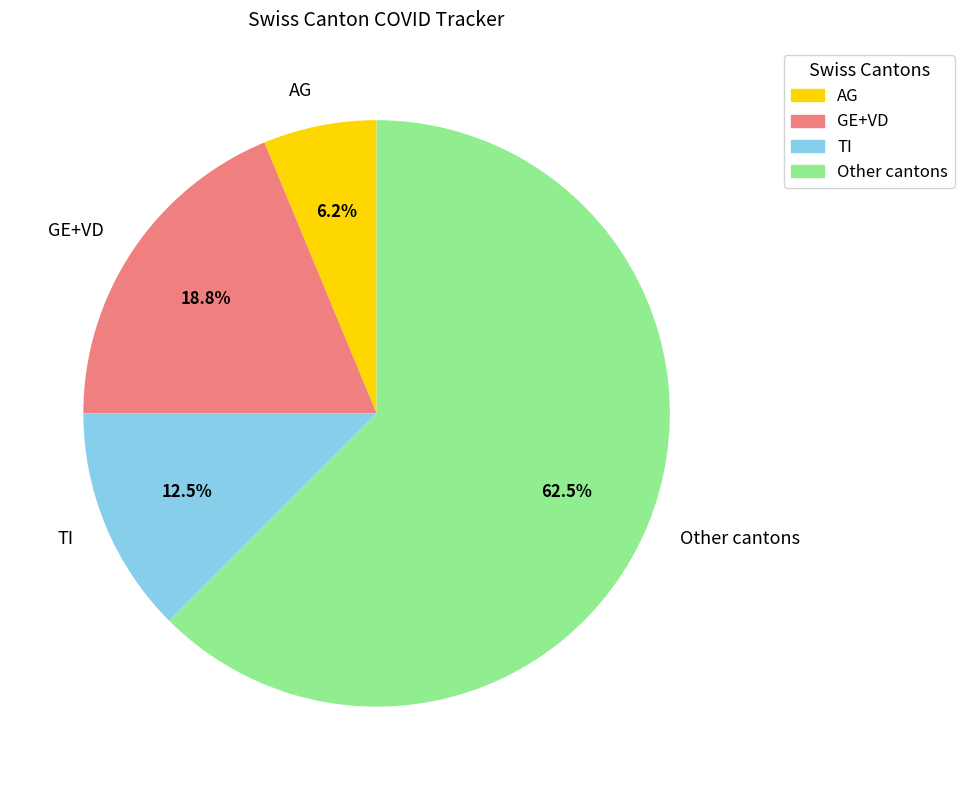

Is there a majority slice in this chart?

Yes